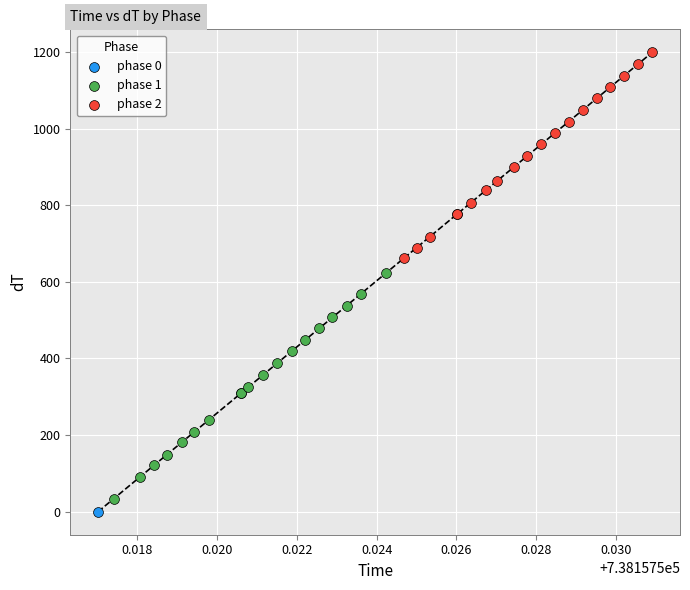

Which series contains the highest Y value?

phase 2